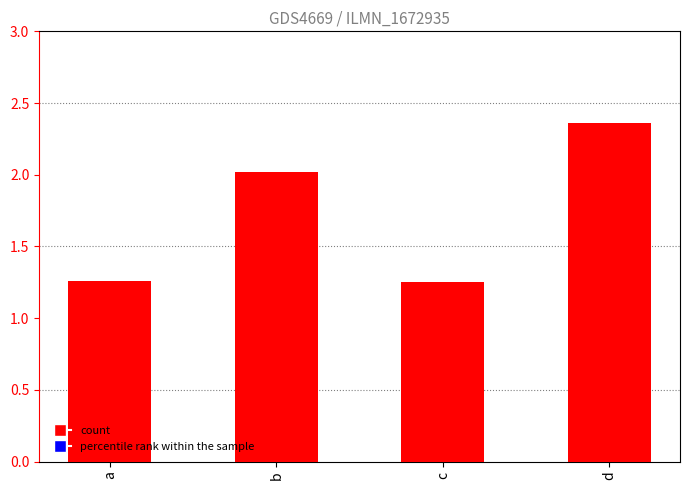

What is the ratio of the value at d to the value at a?

1.9